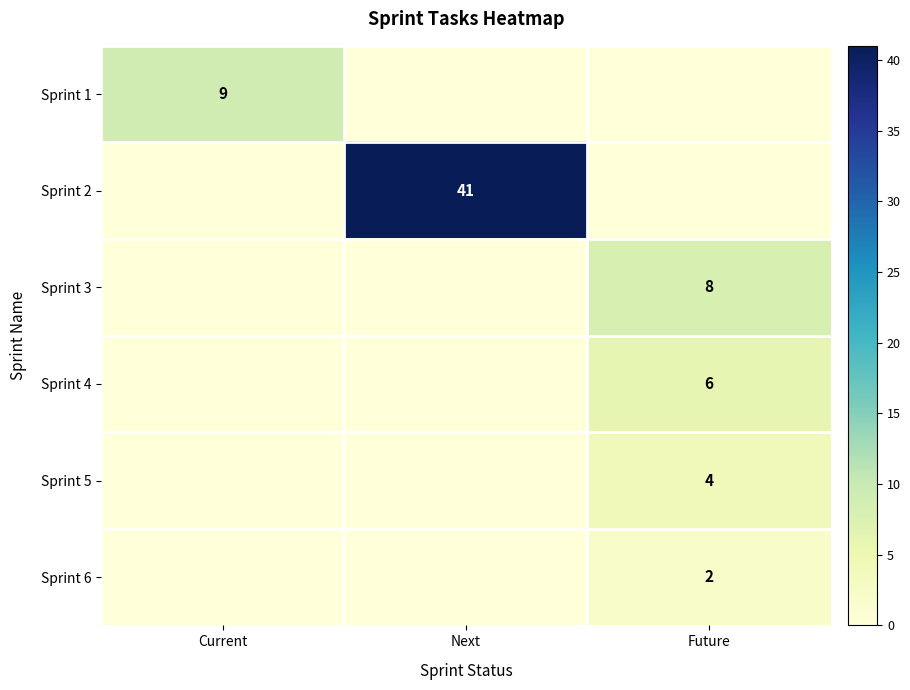

True or false: Sprint 3 has a value of 8 at Future.

True